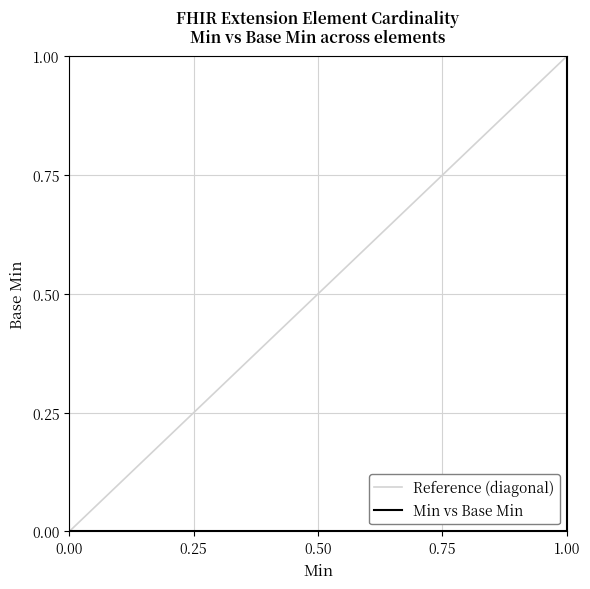

Count the Base Min values in the range 0 to 1.

5